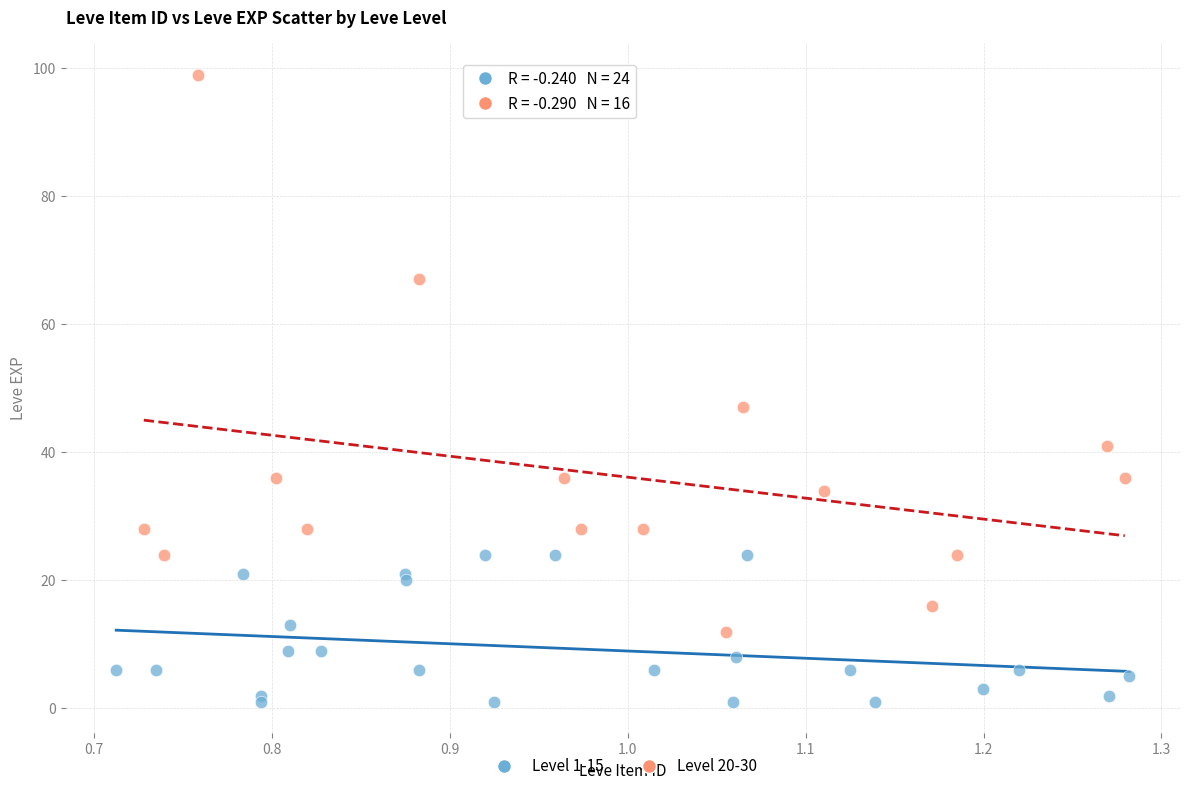

Which series contains the highest Y value?

Level 20-30